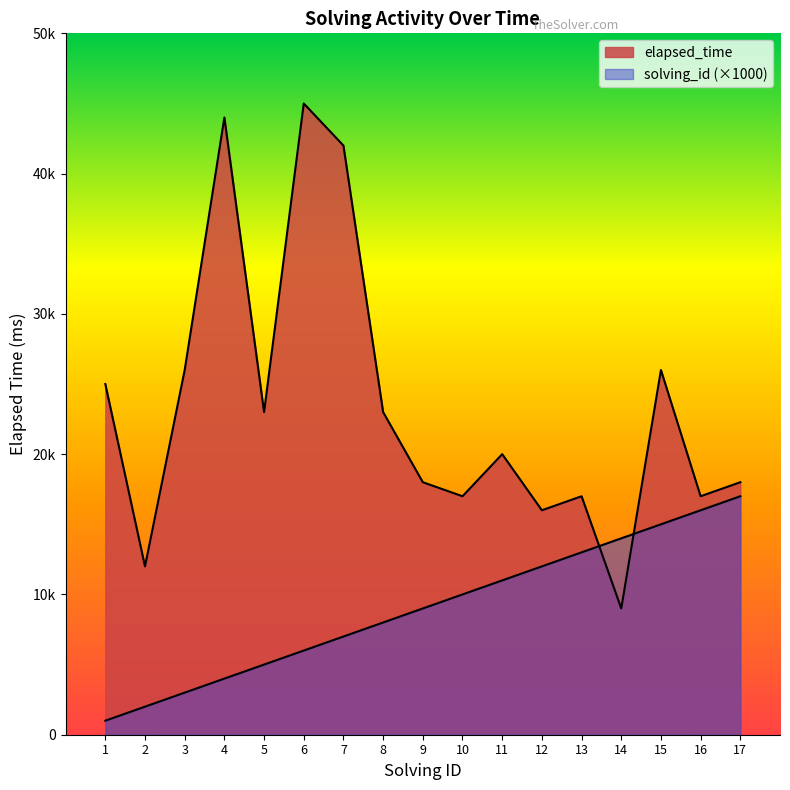

What is the spread (max minus min) of values at 8?

15000